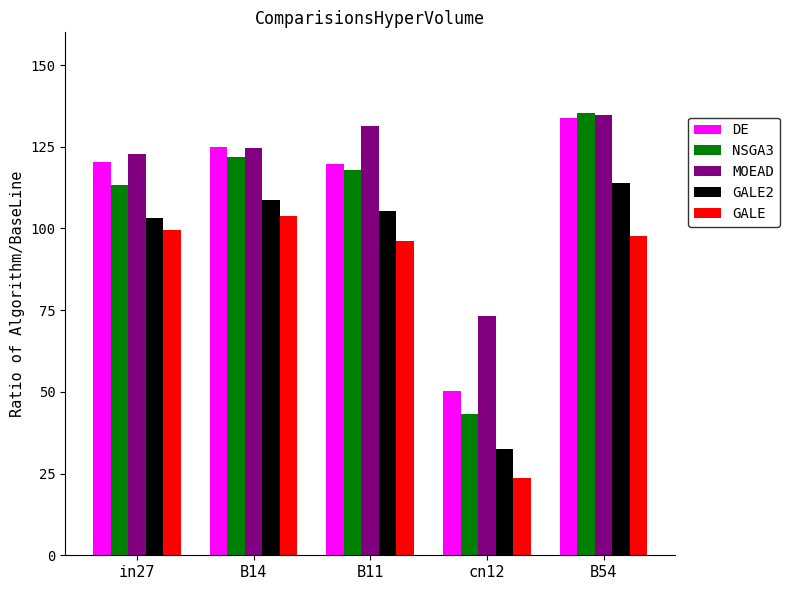

Reading left to right, transcribe all the data shown in this chart.

DE: 1.2	1.2	1.2	0.5	1.3
NSGA3: 1.1	1.2	1.2	0.4	1.4
MOEAD: 1.2	1.2	1.3	0.7	1.3
GALE2: 1.0	1.1	1.1	0.3	1.1
GALE: 1.0	1.0	1.0	0.2	1.0